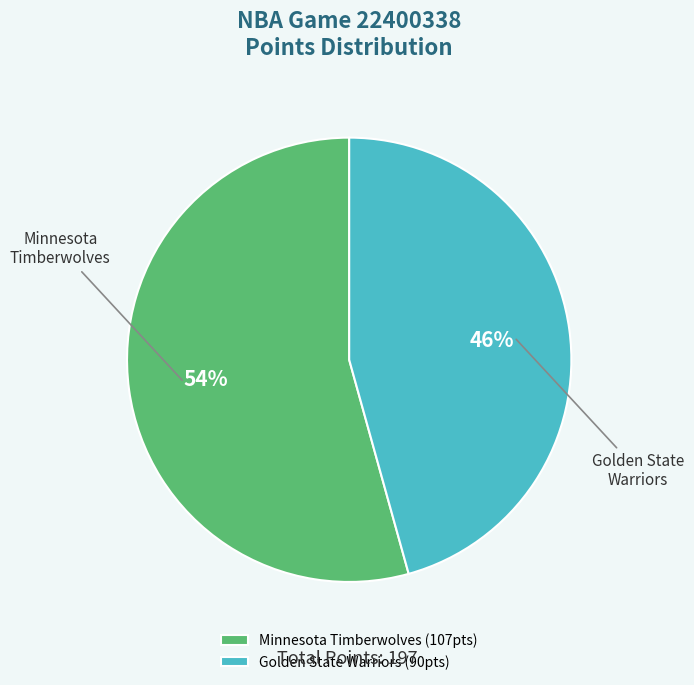

Which category has the biggest portion of the pie?

Minnesota Timberwolves